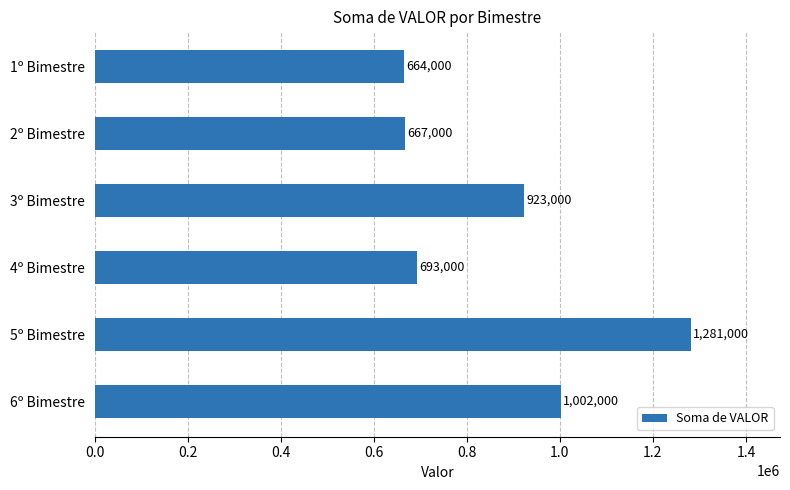

True or false: the data shows 354641 at 1º Bimestre.

False